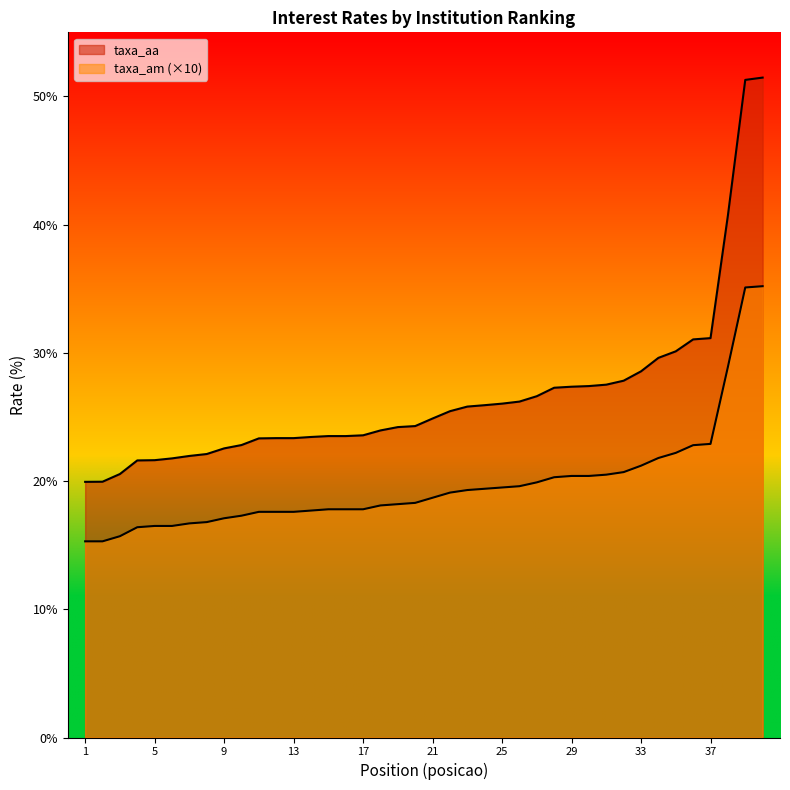

At which label does taxa_am first exceed 18?

18